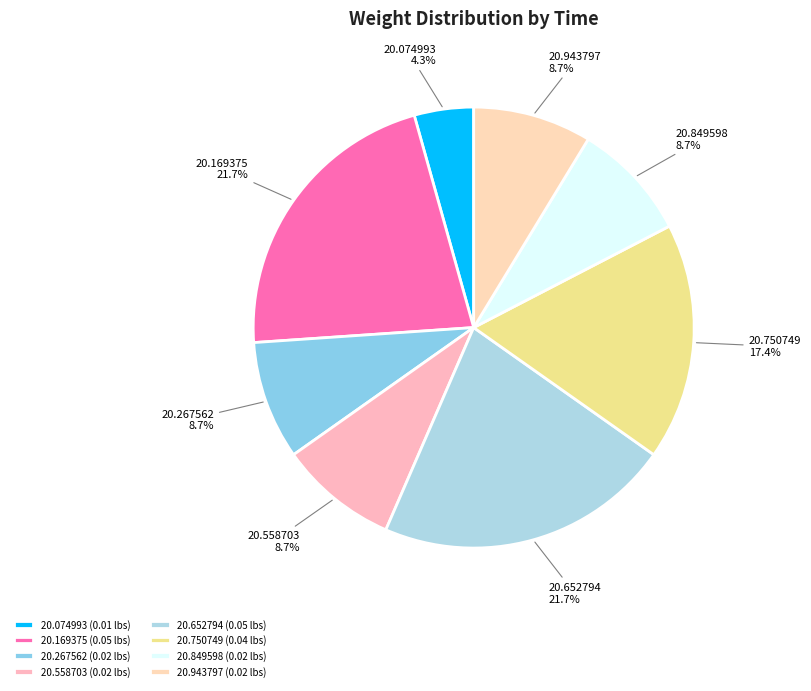

What is the largest slice in the pie chart?

00:33:20.169375